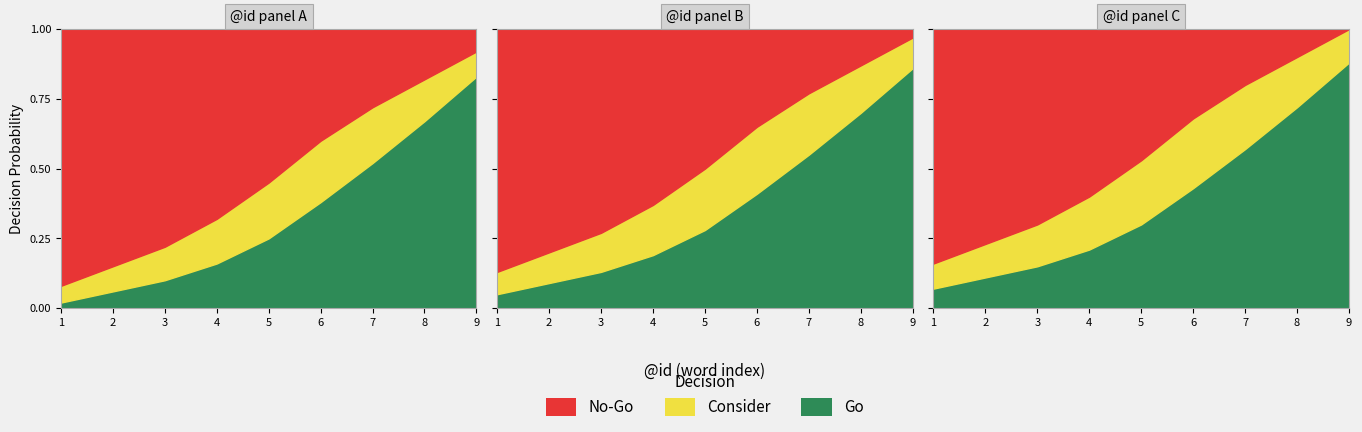

How many intersections are there between No-Go and Go?

1